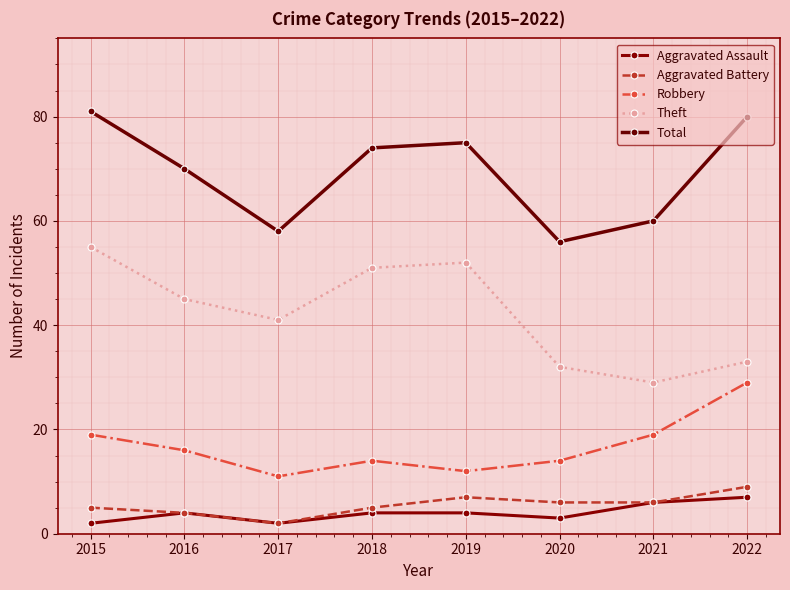

What is the total value across all series at 2021?

120